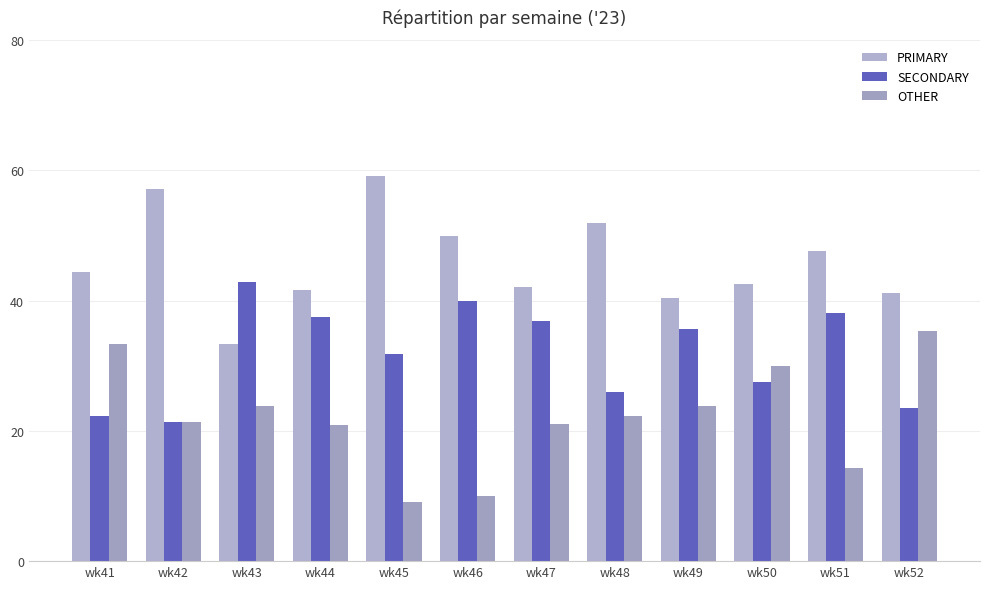

What is the average value of the OTHER series?

22.1